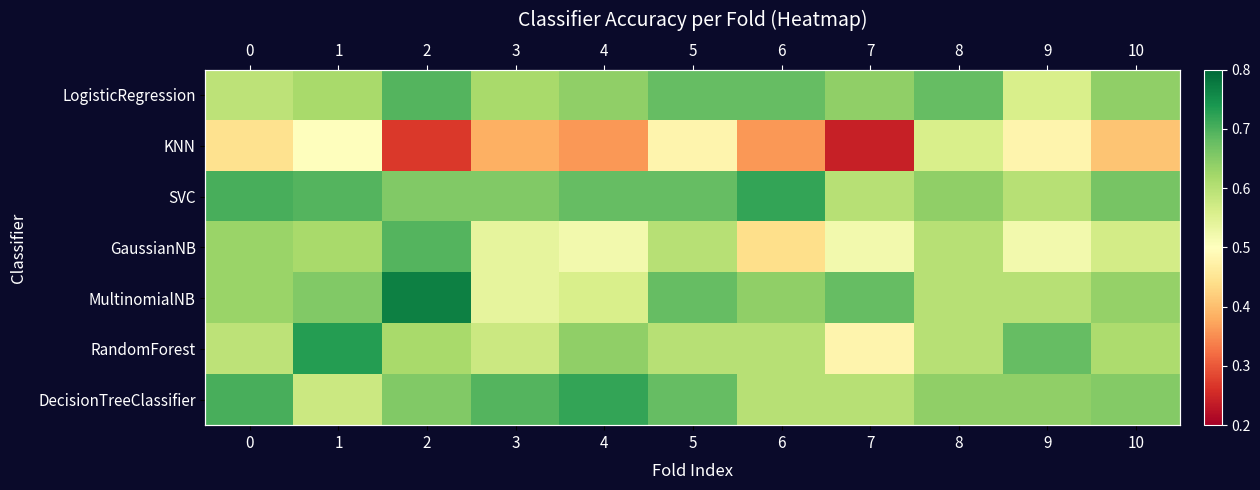

What is the highest value of the DecisionTreeClassifier series?

0.7